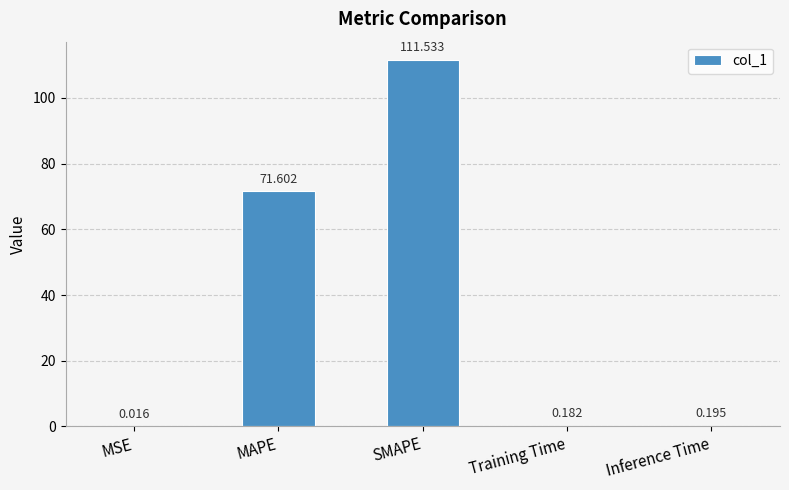

At which category does the chart reach its peak across all series?

SMAPE